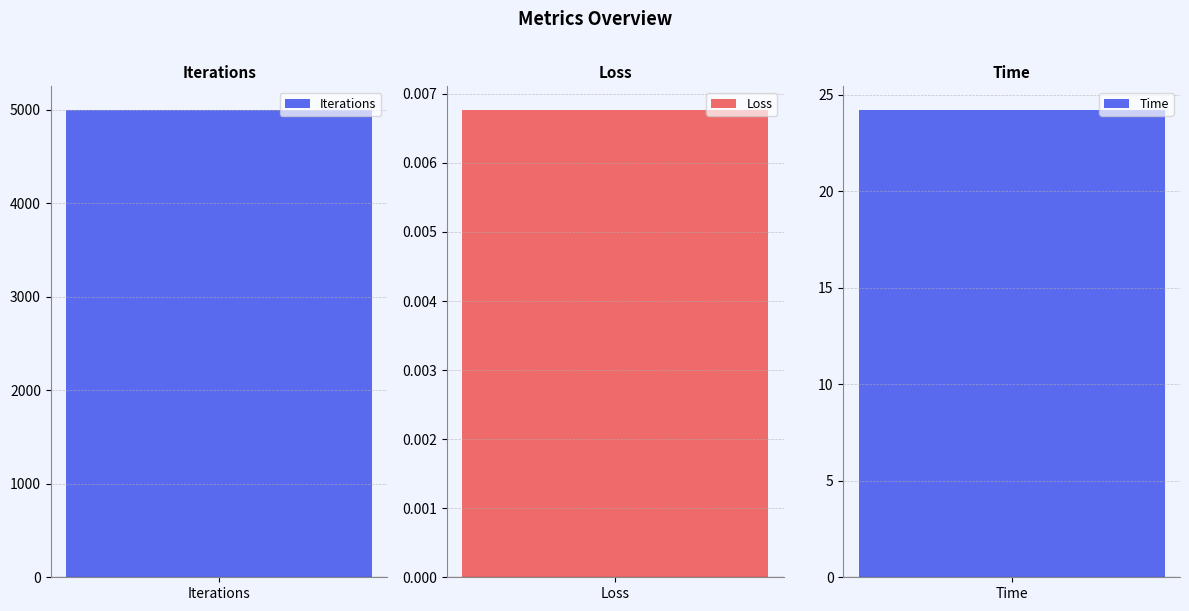

True or false: the data shows 5000.0 at Iterations.

True